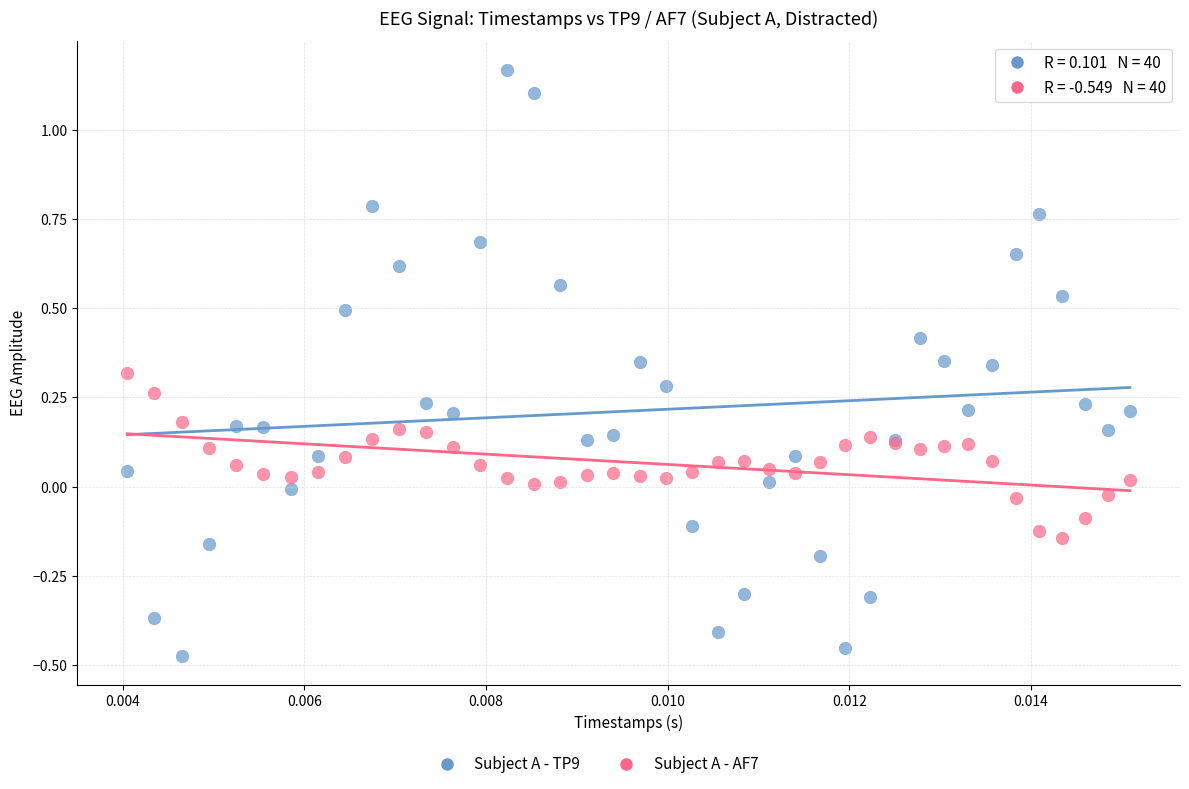

Which series contains the highest Y value?

Subject A - TP9